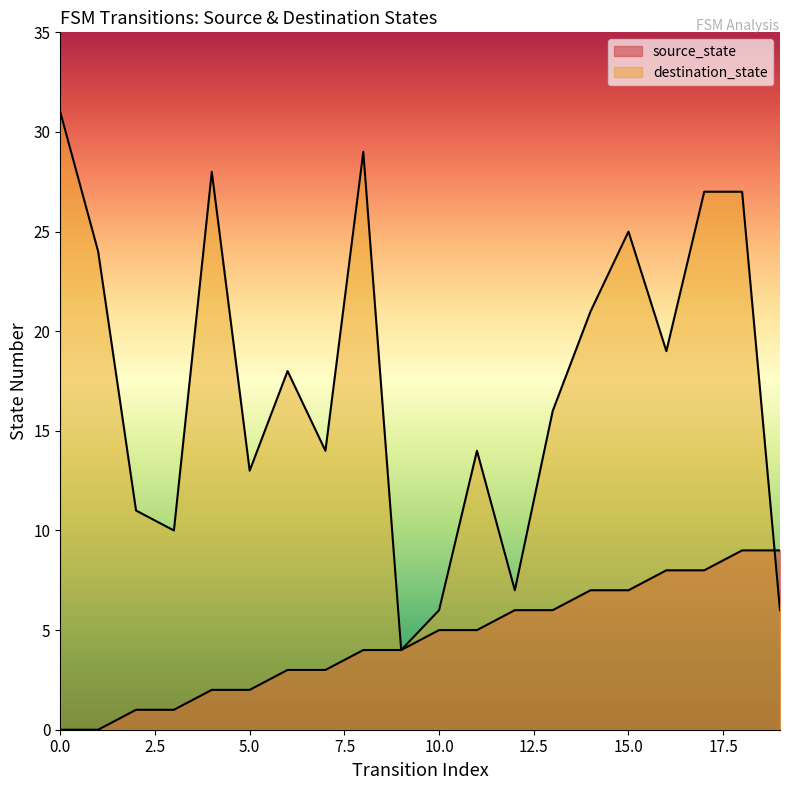

Reading left to right, what are all the values shown in this chart?

source_state: 0	0	1	1	2	2	3	3	4	4	5	5	6	6	7	7	8	8	9	9
destination_state: 31	24	11	10	28	13	18	14	29	4	6	14	7	16	21	25	19	27	27	6